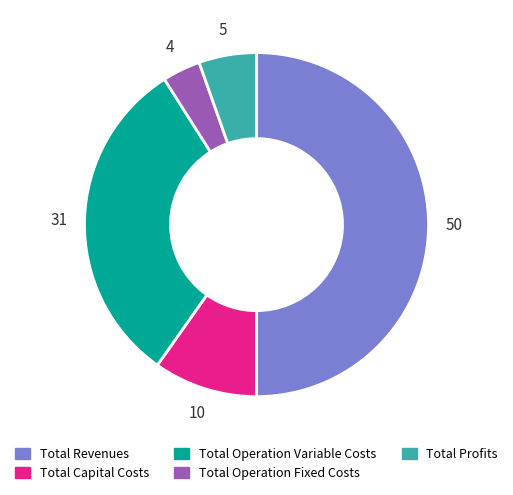

Between Total Operation Fixed Costs and Total Capital Costs, which is larger?

Total Capital Costs